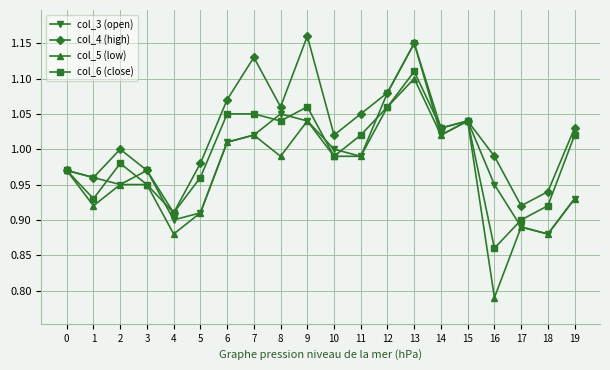

What is the difference between the second highest and second lowest values in the col_4 (high) series?

0.2